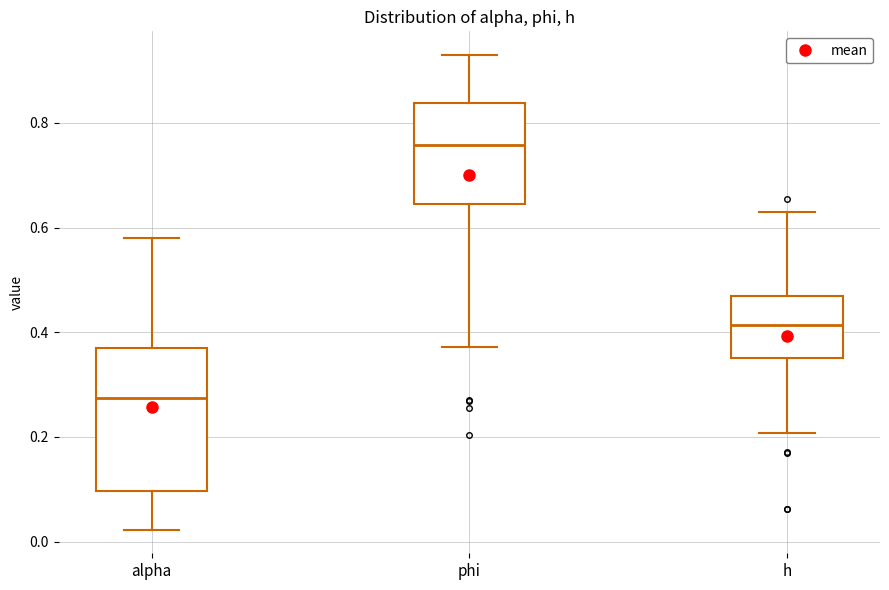

Reading left to right, transcribe this box plot: for each box, give where its median line is, the range the box spans, and where its two whiskers end, as read against the y-axis. The values are not printed on the chart, so give them approximately, as read against the axis.

alpha: median 0.28, box 0.10 to 0.36, whiskers 0.02 to 0.58
phi: median 0.76, box 0.64 to 0.84, whiskers 0.38 to 0.92
h: median 0.42, box 0.34 to 0.46, whiskers 0.20 to 0.62